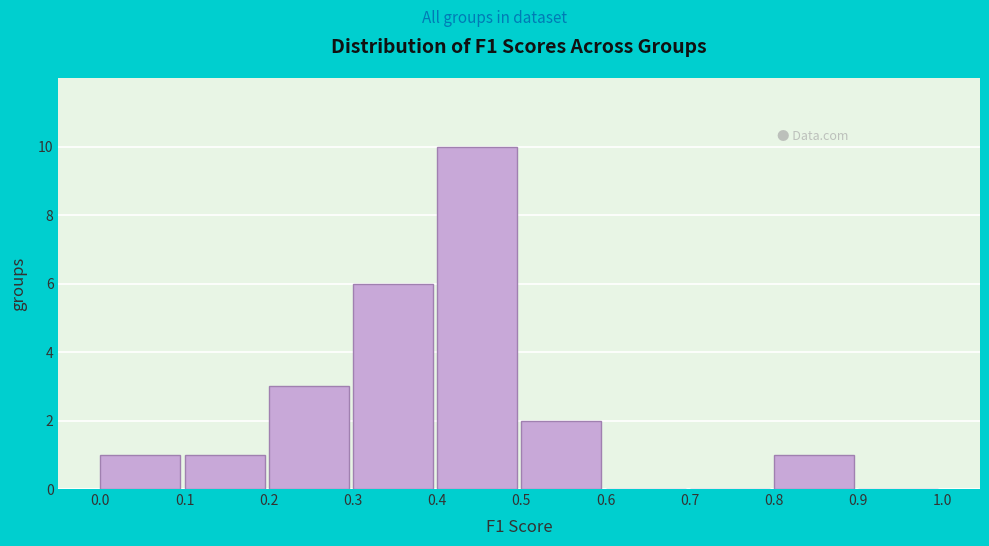

What is the height of the bar covering 0.5 to 0.6 on the x-axis? The values are not printed on the chart, so give them approximately, as read against the axis.

2